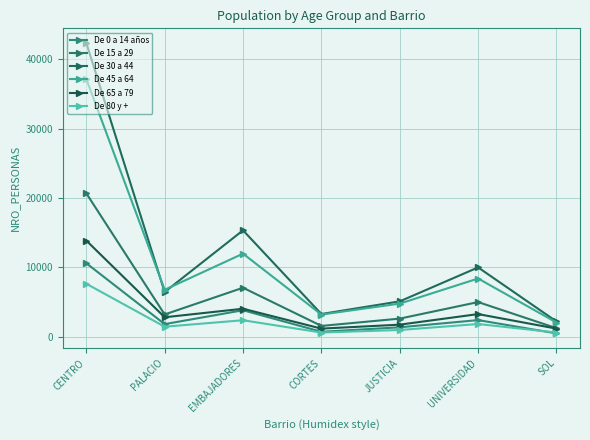

How many lines are shown in the chart?

6